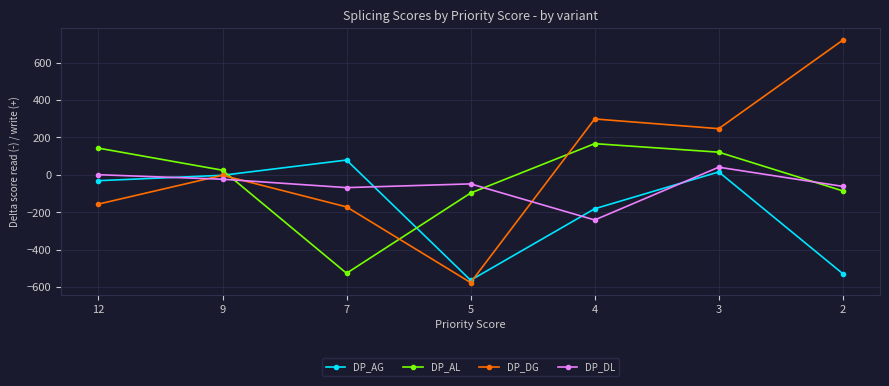

Rank the series at 2 from highest to lowest value.

DP_DG, DP_DL, DP_AL, DP_AG